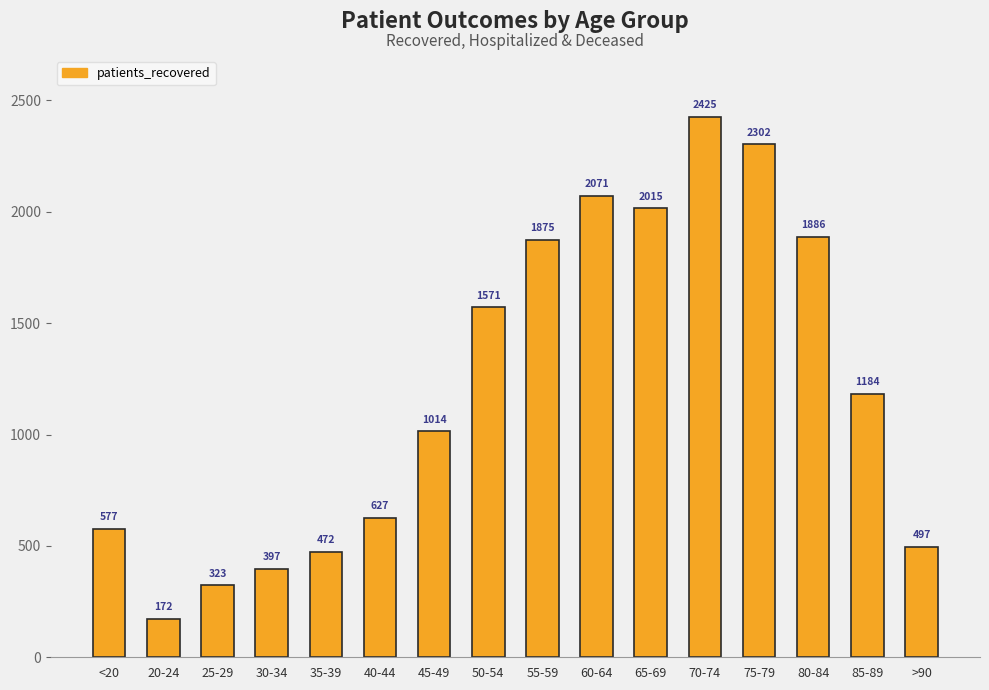

What is the average value?

1213